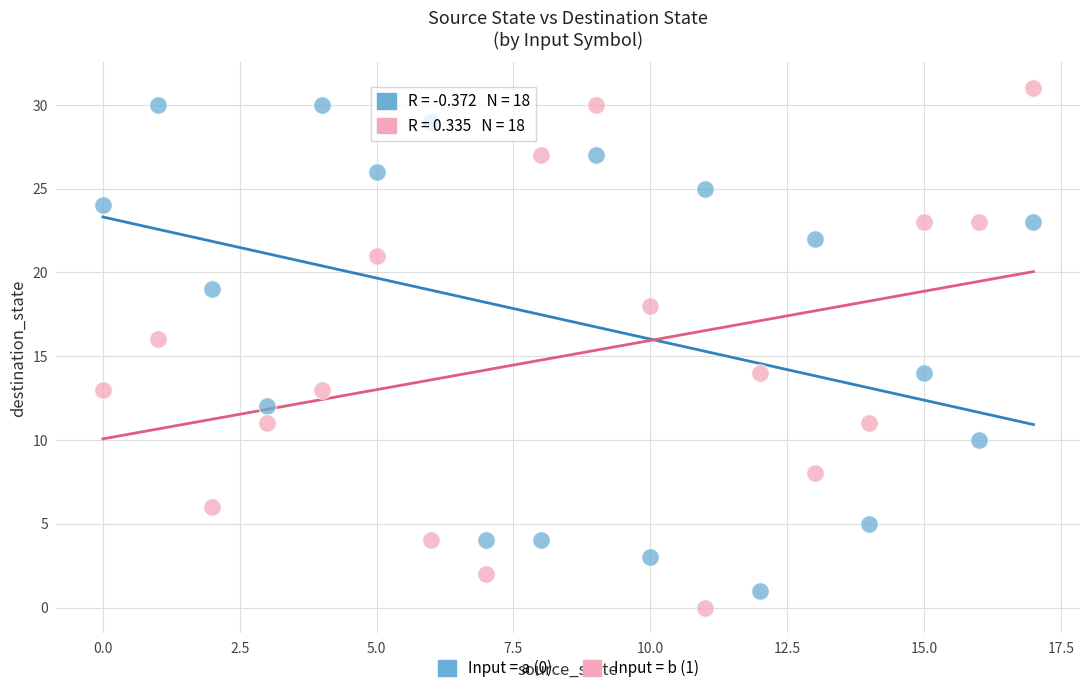

Across all data points, what is the range of Y values (max minus min)?

31